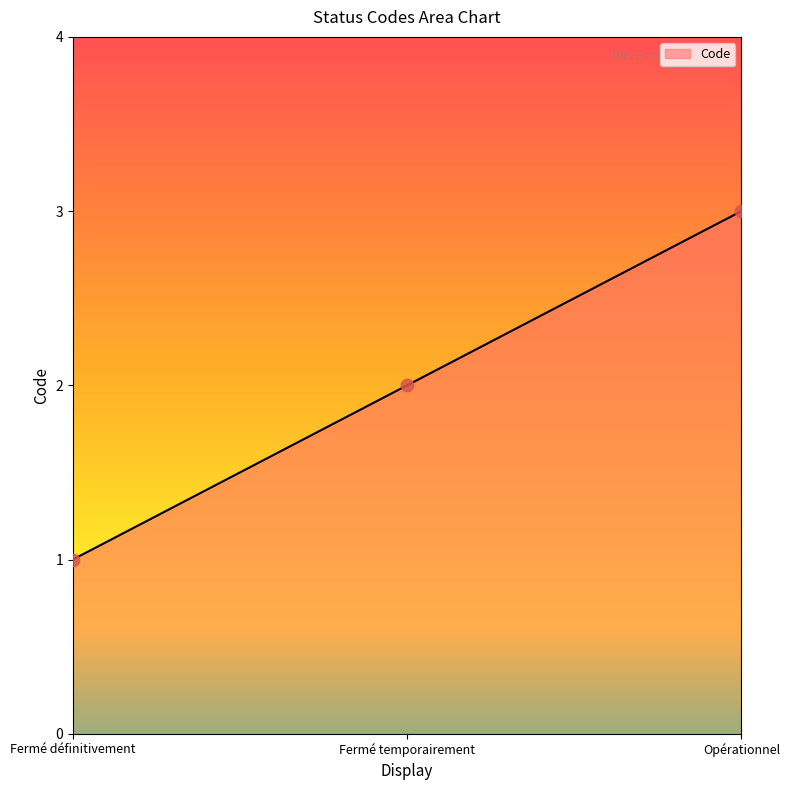

What is the change in value from Fermé définitivement to Fermé temporairement?

+1